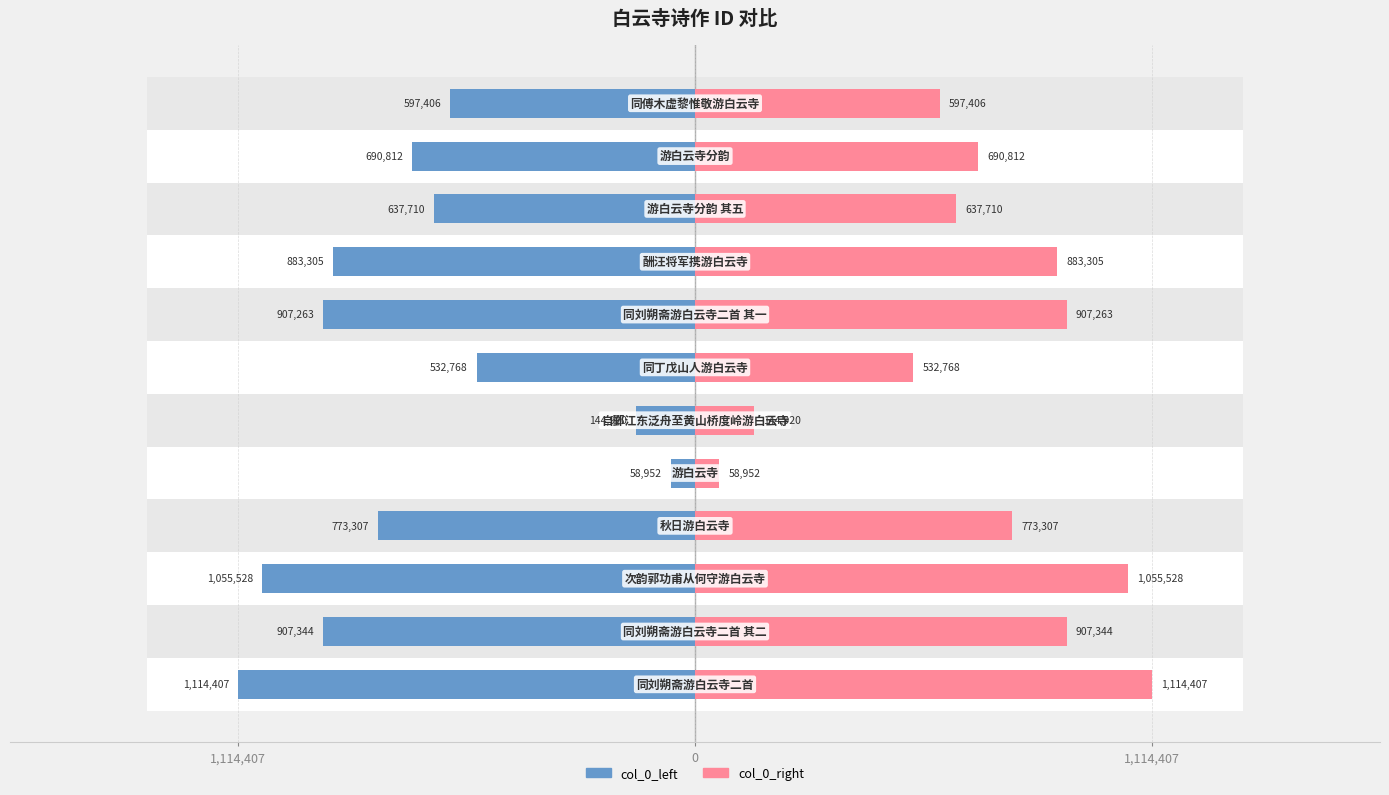

At how many categories does at least one series exceed 749371?

6